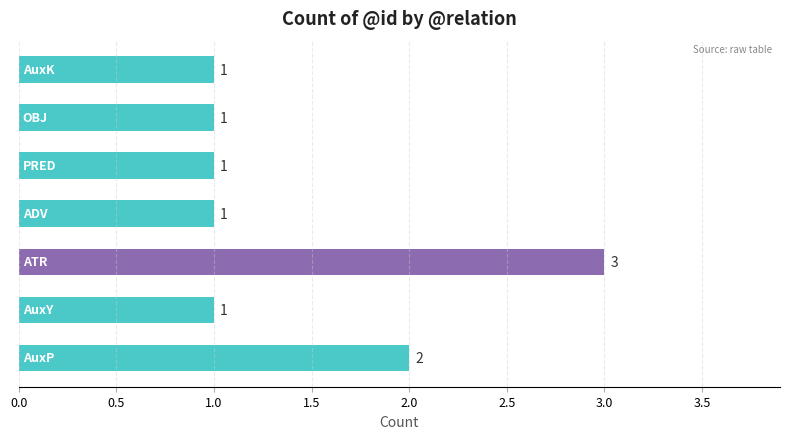

How many values are between 1 and 2?

6